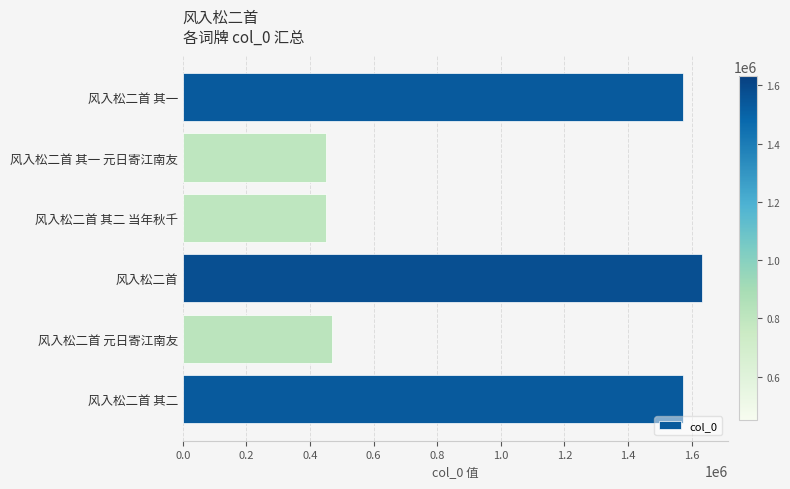

Is it true that the value at 风入松二首 其二 is 2578842?

False